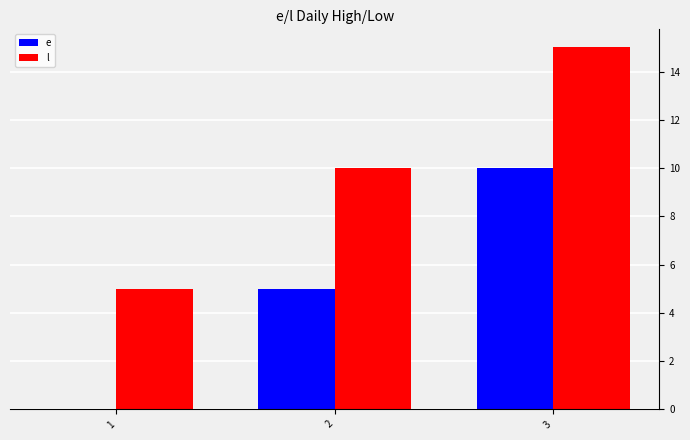

What are all the series names shown in the legend?

e, l